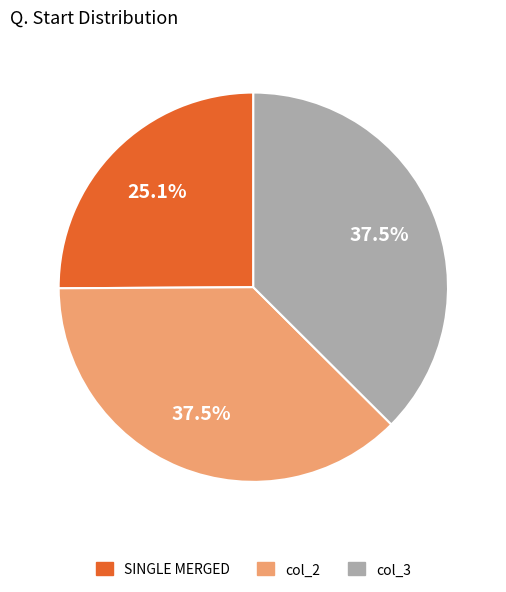

Between col_2 and SINGLE MERGED, which is larger?

col_2